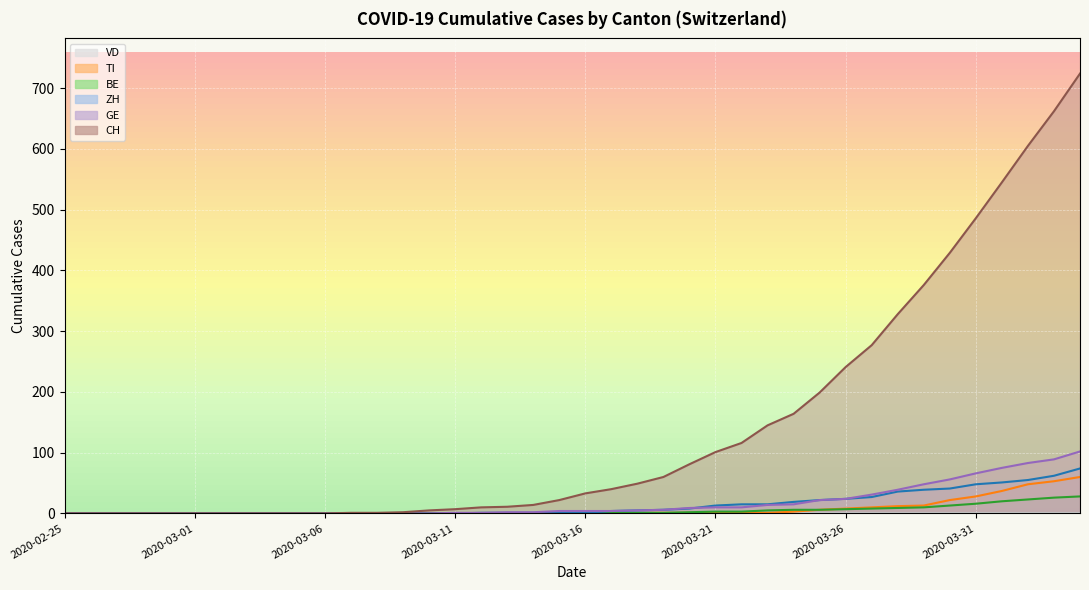

True or false: GE and CH intersect in this chart.

False